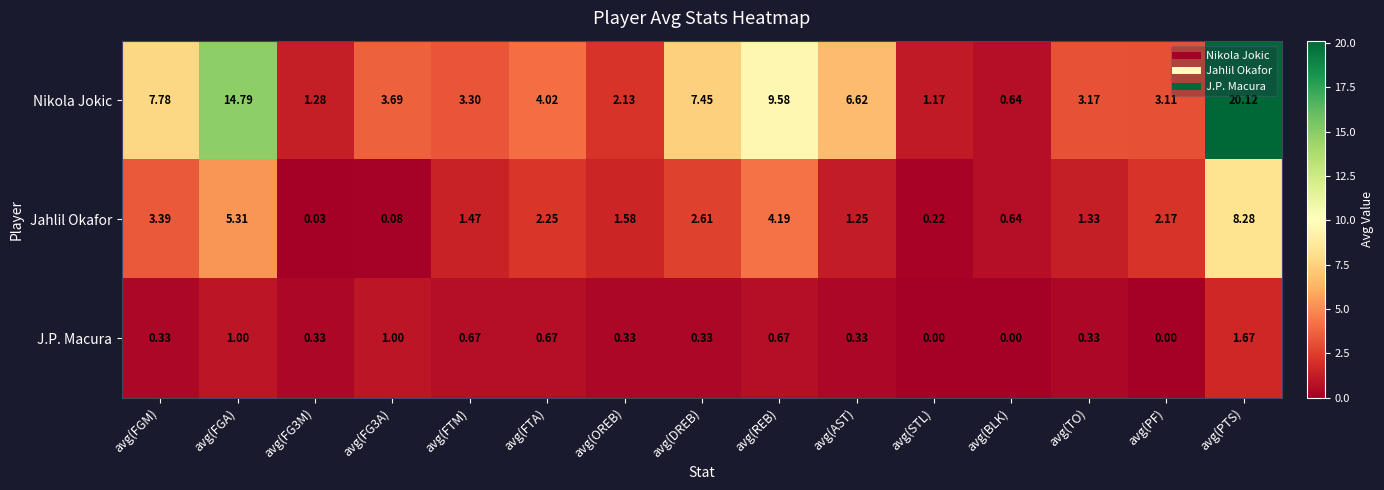

At which label does Nikola Jokic reach its minimum?

avg(BLK)